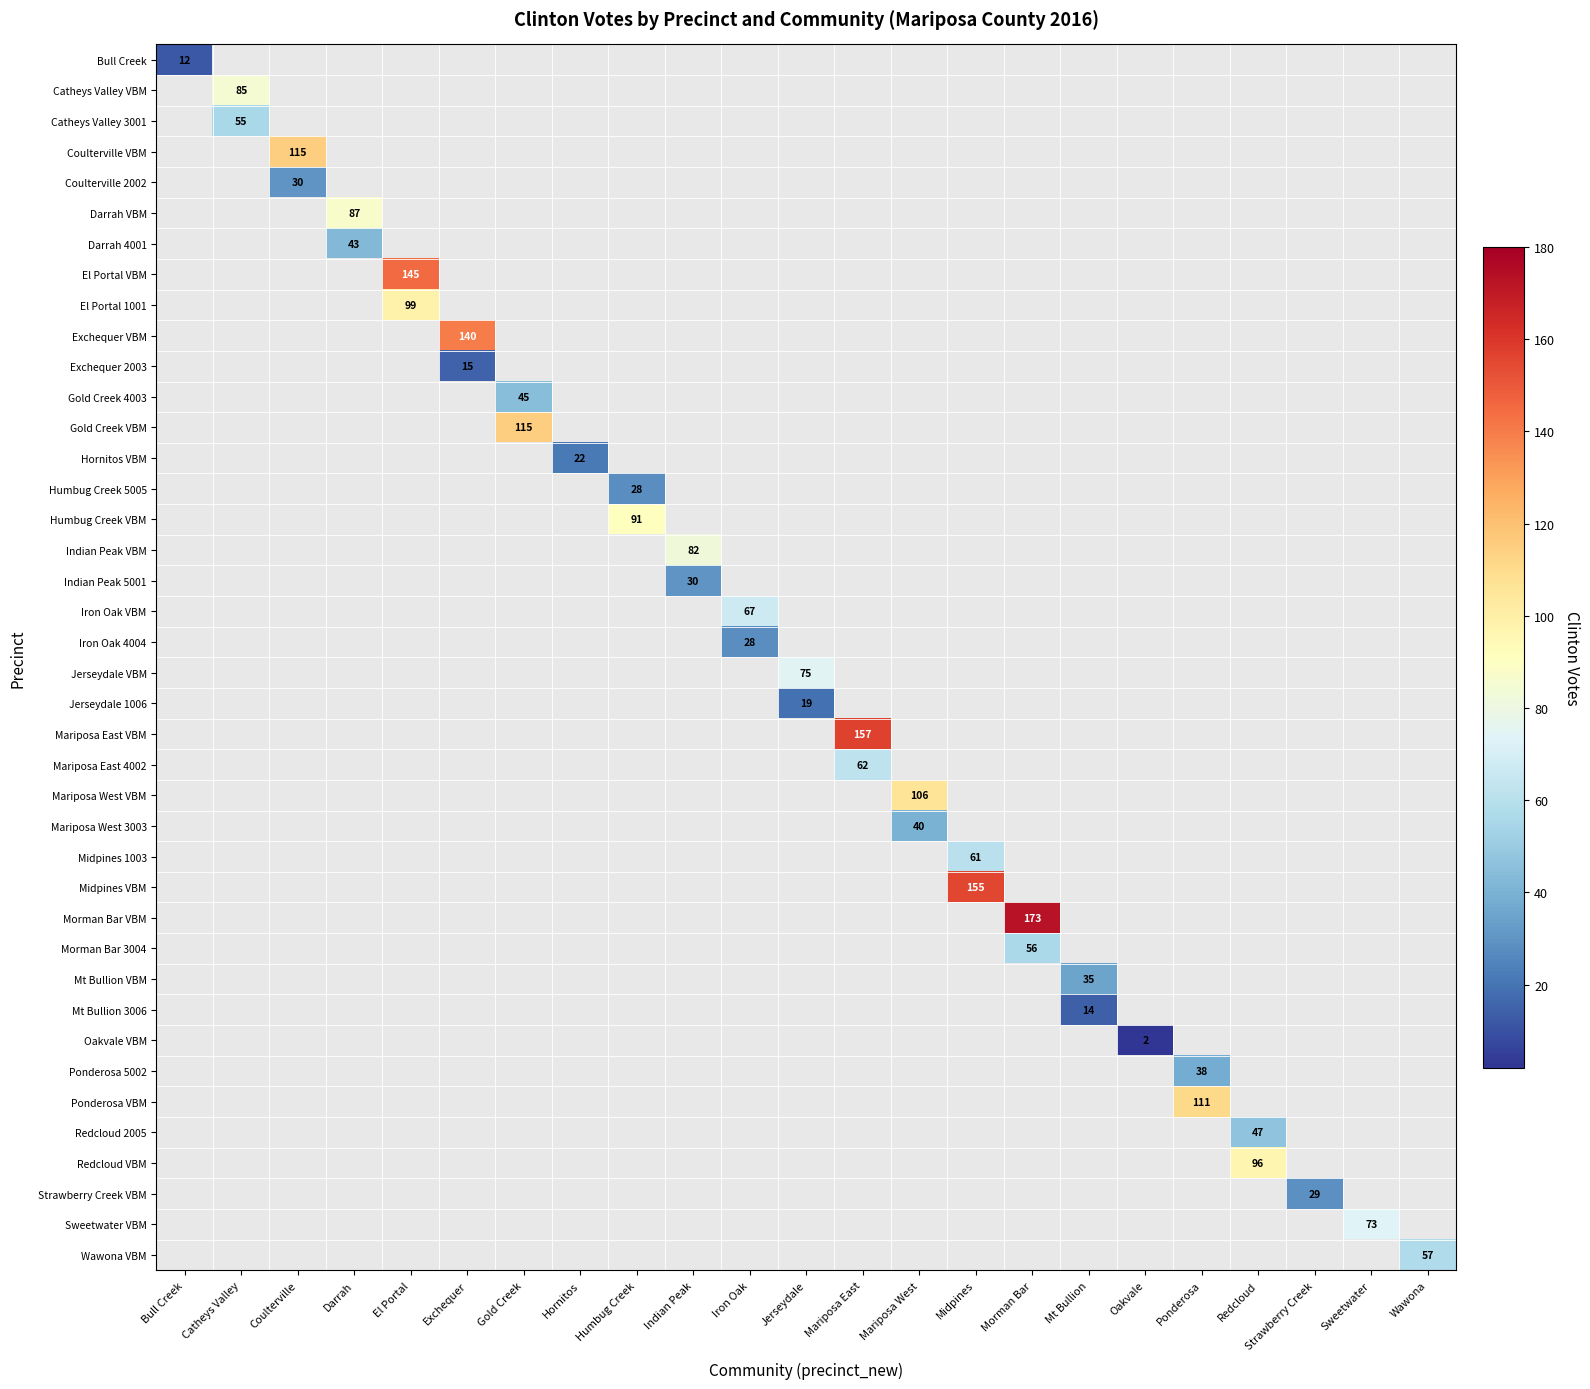

The Wawona VBM series shows 77 at Wawona. True or false?

False